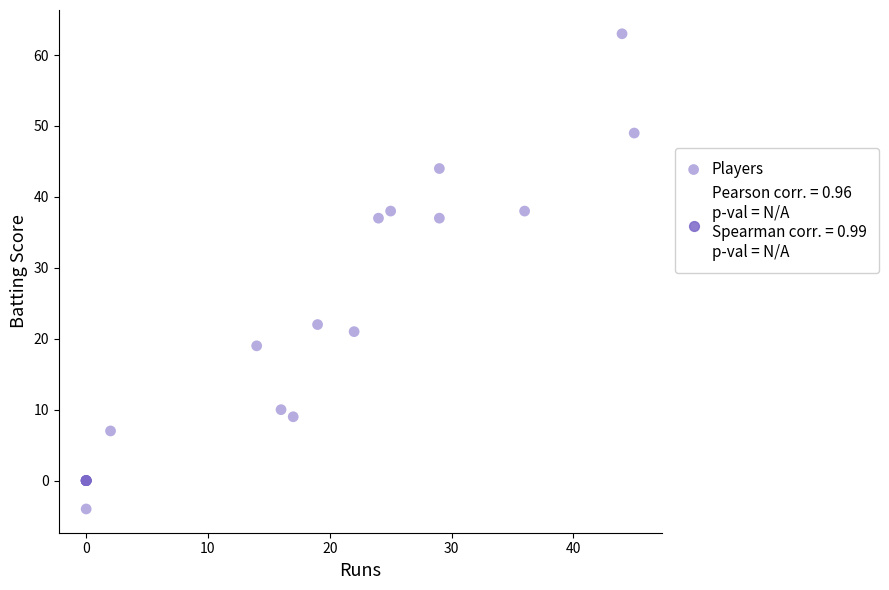

What Y value in the scatter plot is closest to 29?

22